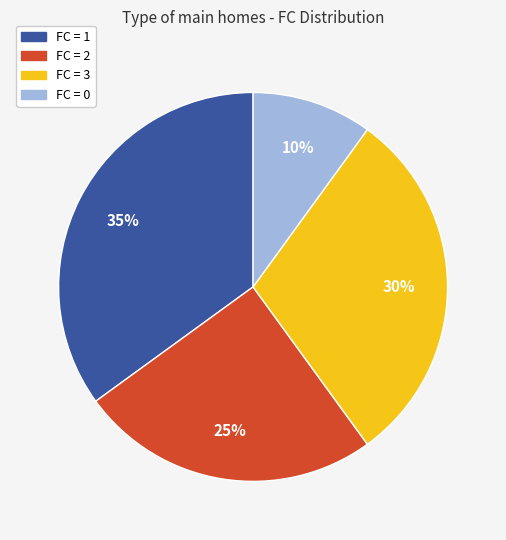

To the nearest percent, what is the average slice percentage?

25%